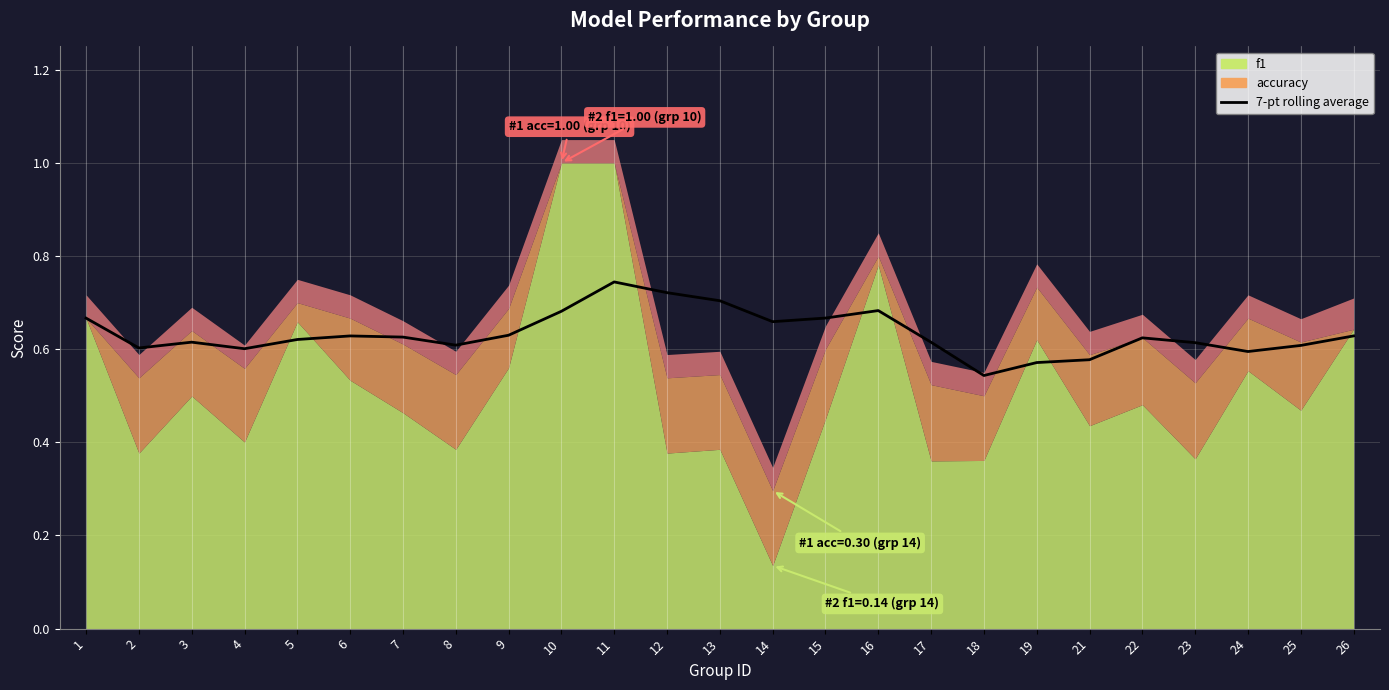

Which has a higher value, 23 or 6?

6